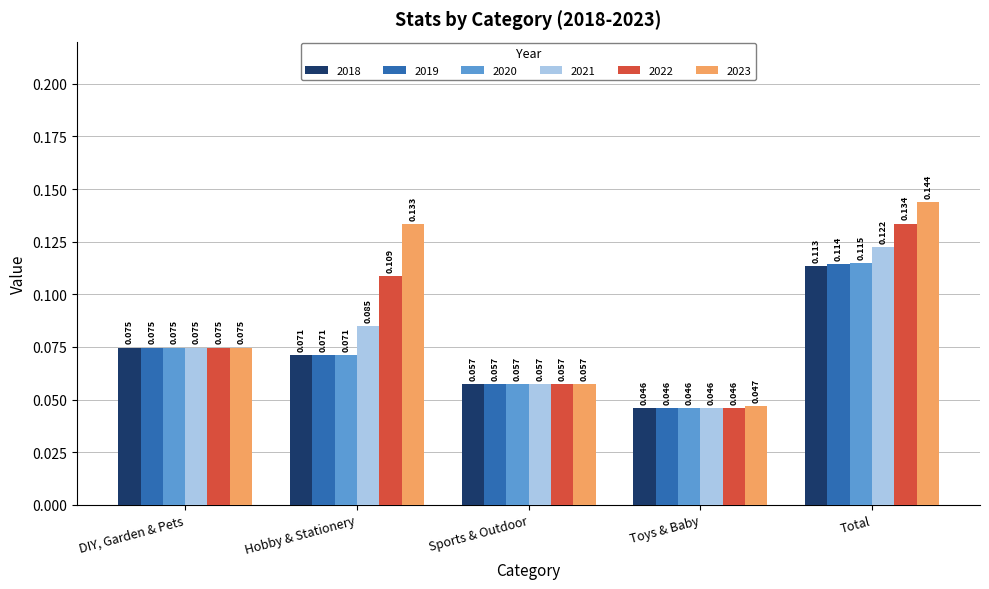

At which category is the sum across all series the highest?

Total